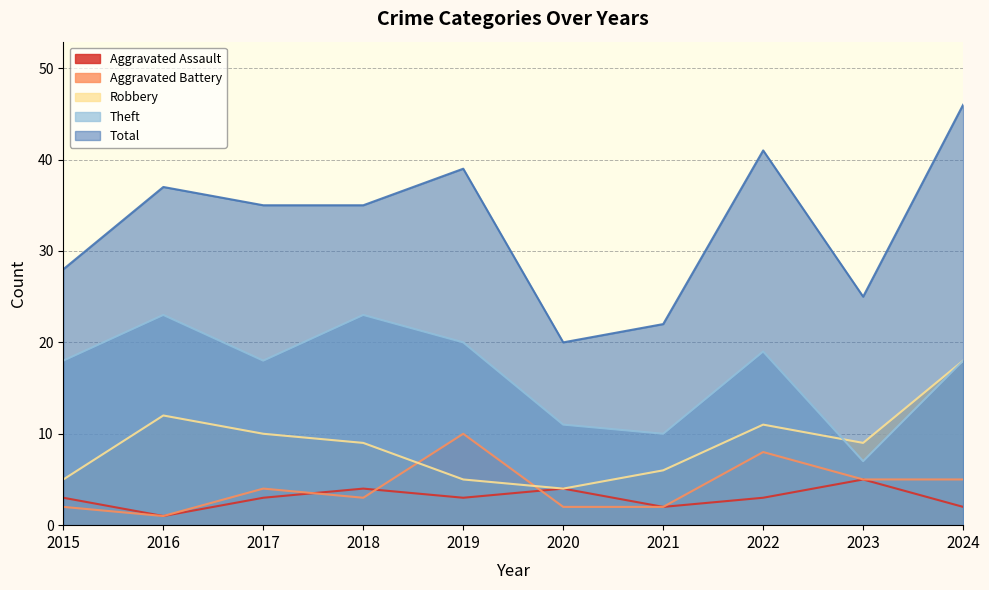

Reading left to right, what are all the values shown in this chart?

Aggravated Assault: 2015=3	2016=1	2017=3	2018=4	2019=3	2020=4	2021=2	2022=3	2023=5	2024=2
Aggravated Battery: 2015=2	2016=1	2017=4	2018=3	2019=10	2020=2	2021=2	2022=8	2023=5	2024=5
Robbery: 2015=5	2016=12	2017=10	2018=9	2019=5	2020=4	2021=6	2022=11	2023=9	2024=18
Theft: 2015=18	2016=23	2017=18	2018=23	2019=20	2020=11	2021=10	2022=19	2023=7	2024=18
Total: 2015=28	2016=37	2017=35	2018=35	2019=39	2020=20	2021=22	2022=41	2023=25	2024=46